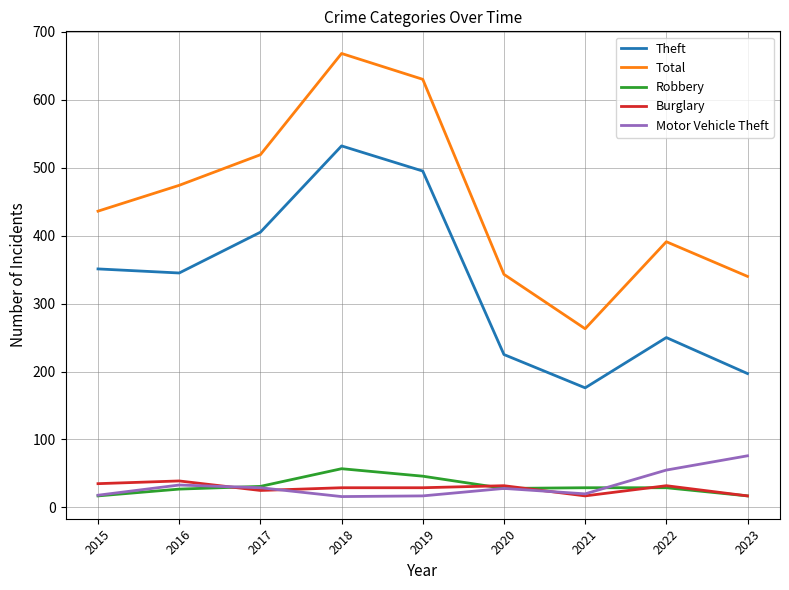

At which label is Total closest to 465?

2016